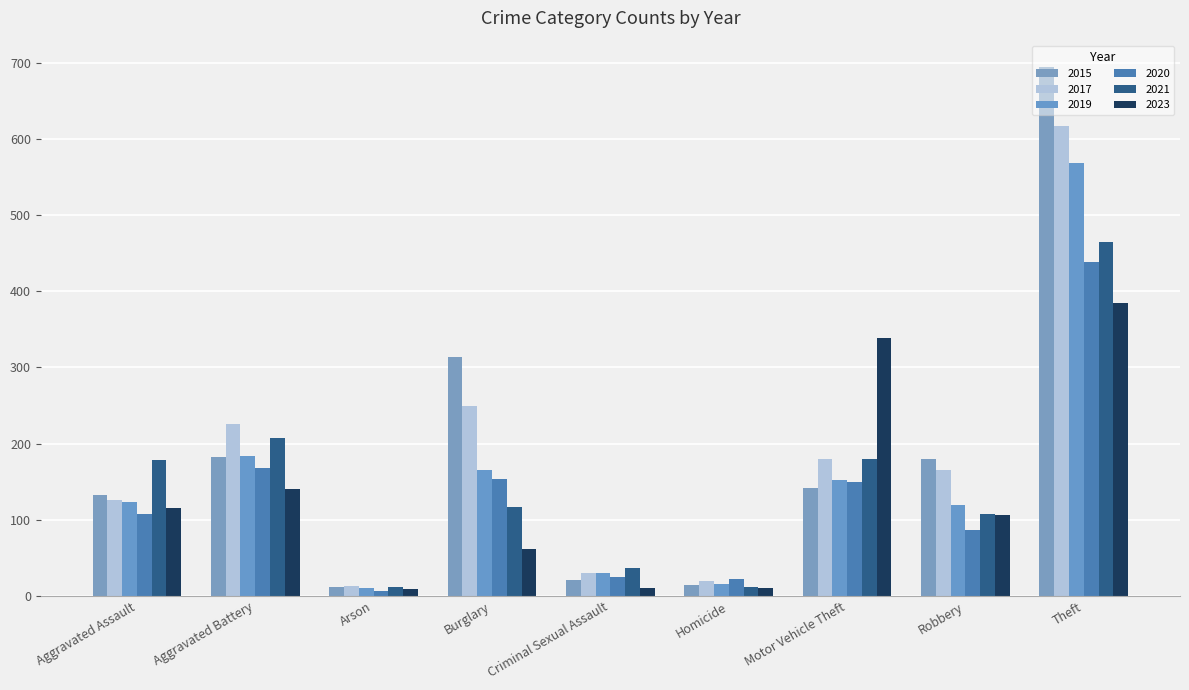

What is the greatest value displayed?

694